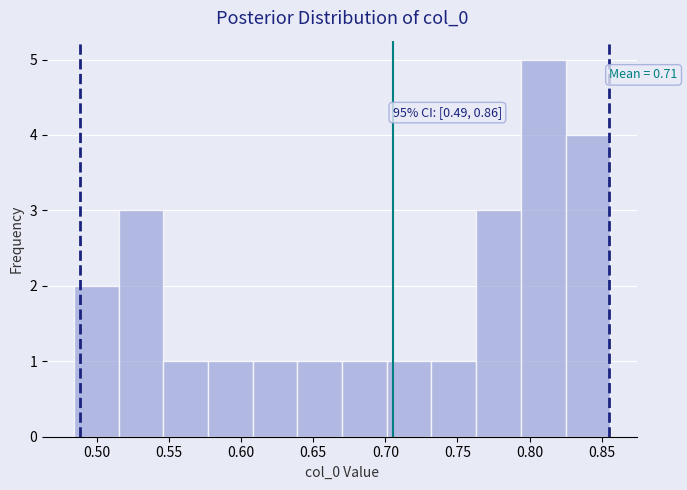

Which range on the x-axis has the tallest bar?

0.795 to 0.825